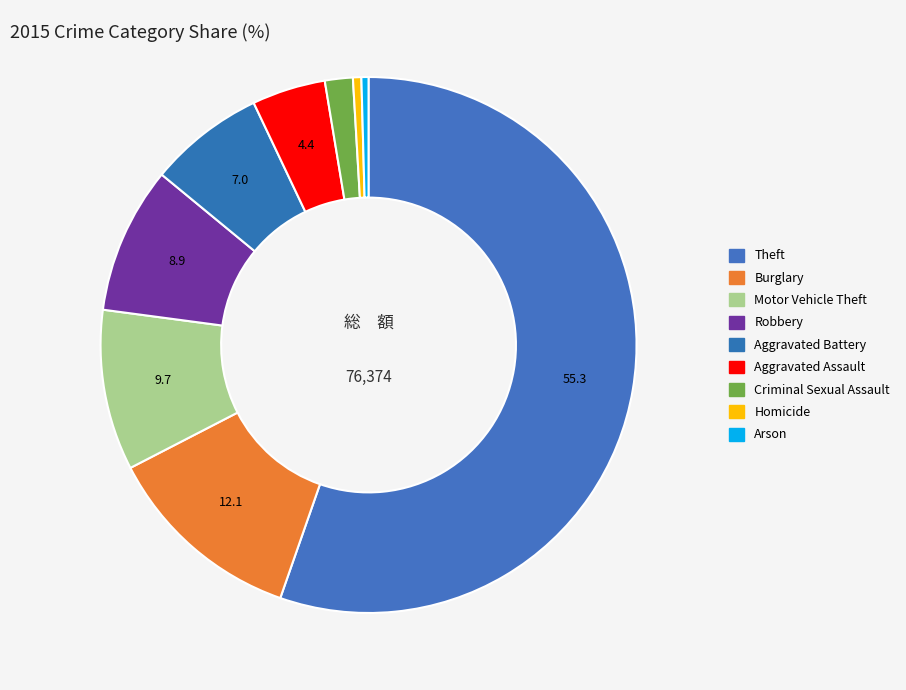

To the nearest percent, what percentage of the pie is Aggravated Battery?

7%